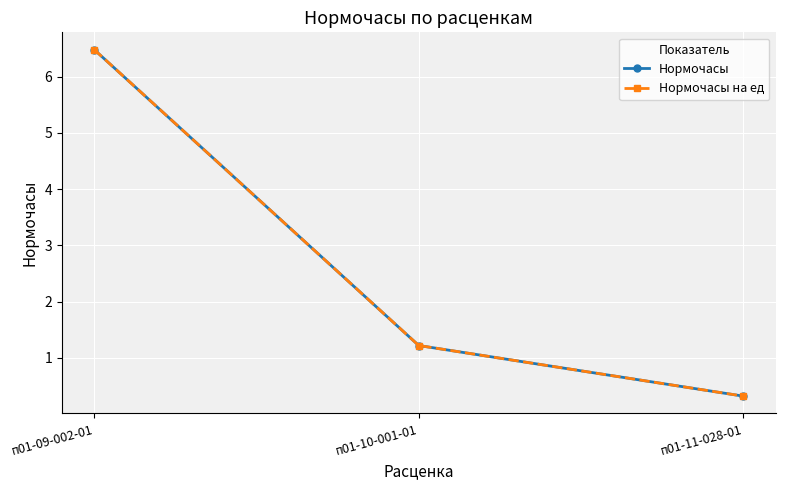

How many lines are shown in the chart?

2